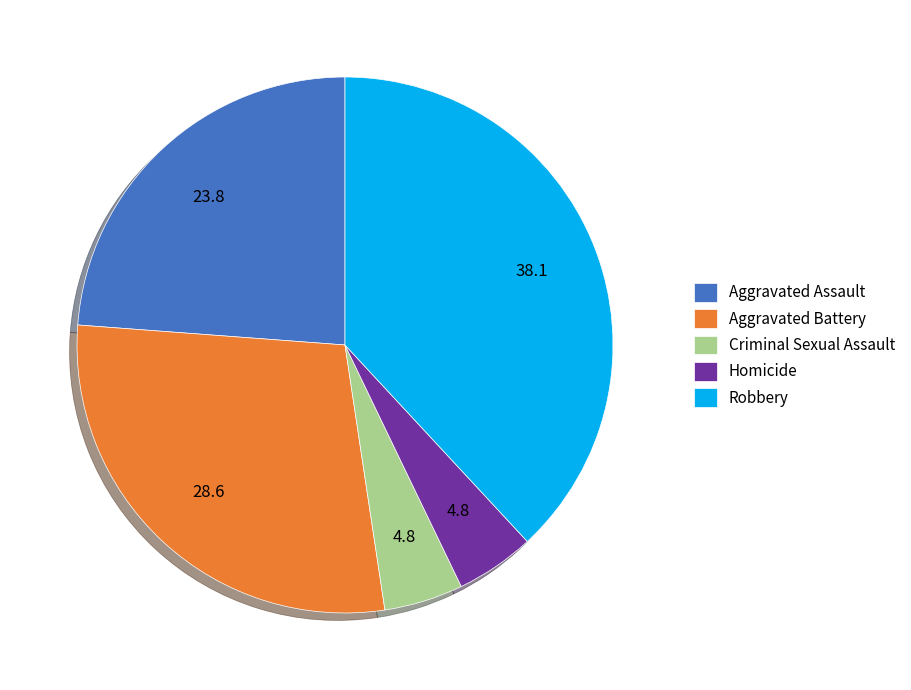

How many segments does this pie chart have?

5